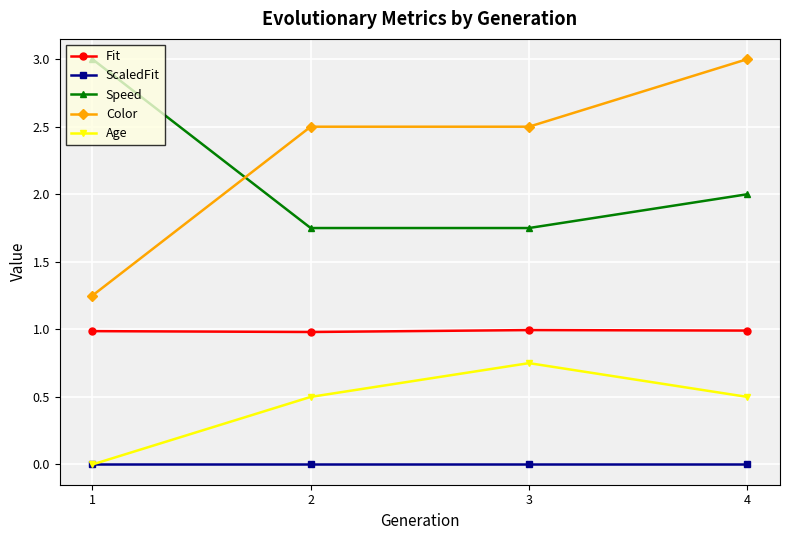

How many data points does each series have?

4